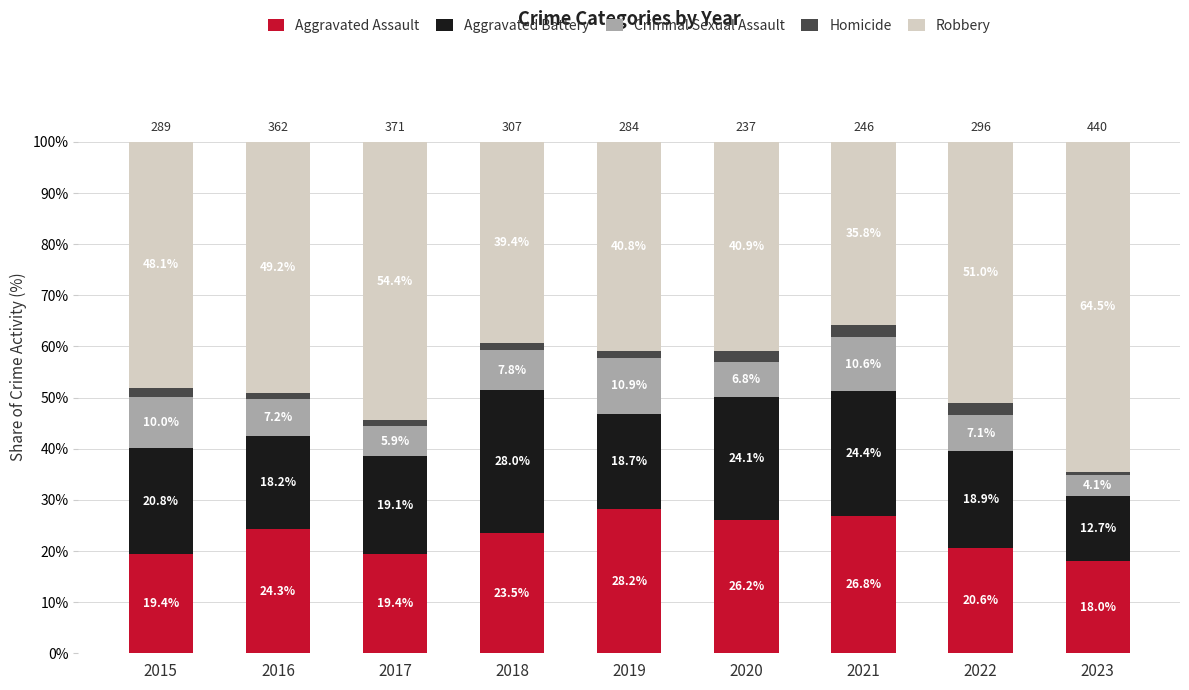

Reading left to right, list the values for the Aggravated Assault series.

19.4	24.3	19.4	23.5	28.2	26.2	26.8	20.6	18.0